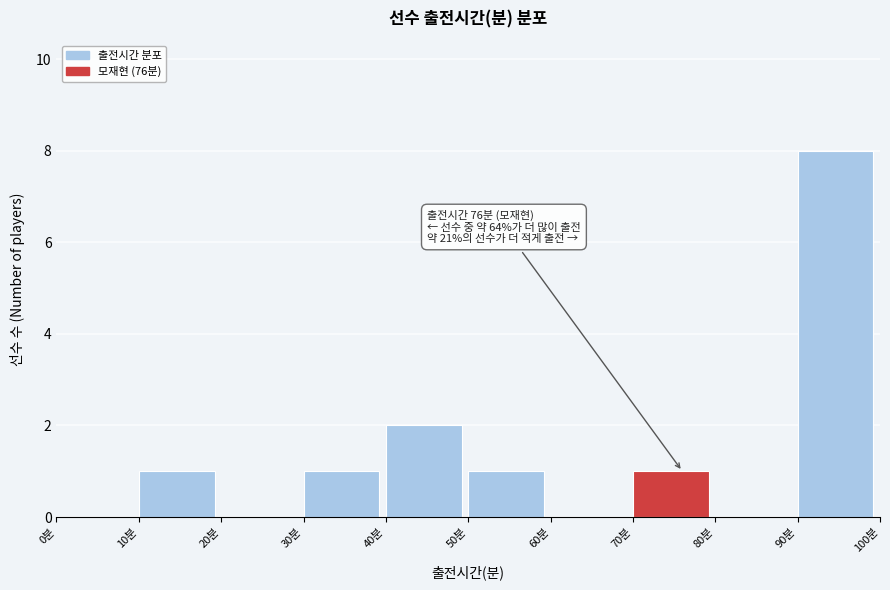

Which range on the x-axis has the tallest bar?

90 to 100